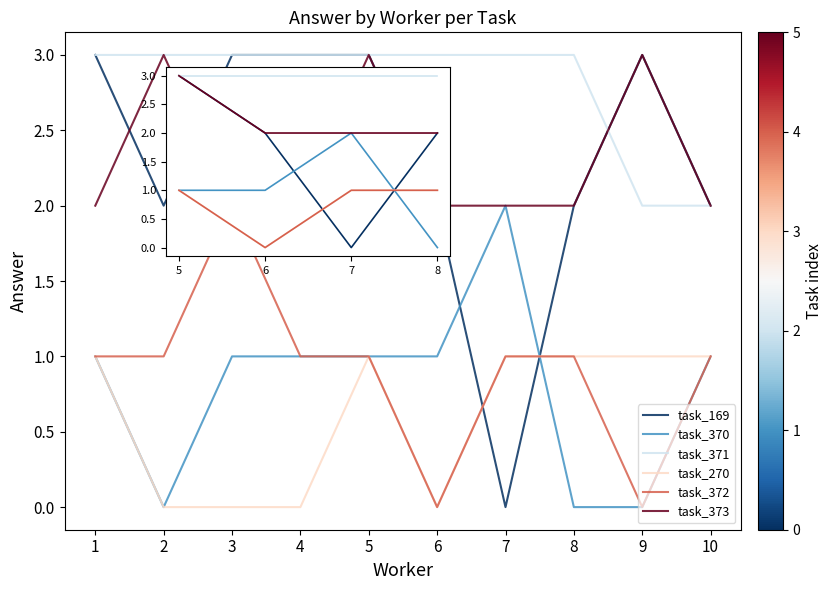

Which series has the largest range (max minus min)?

task_169